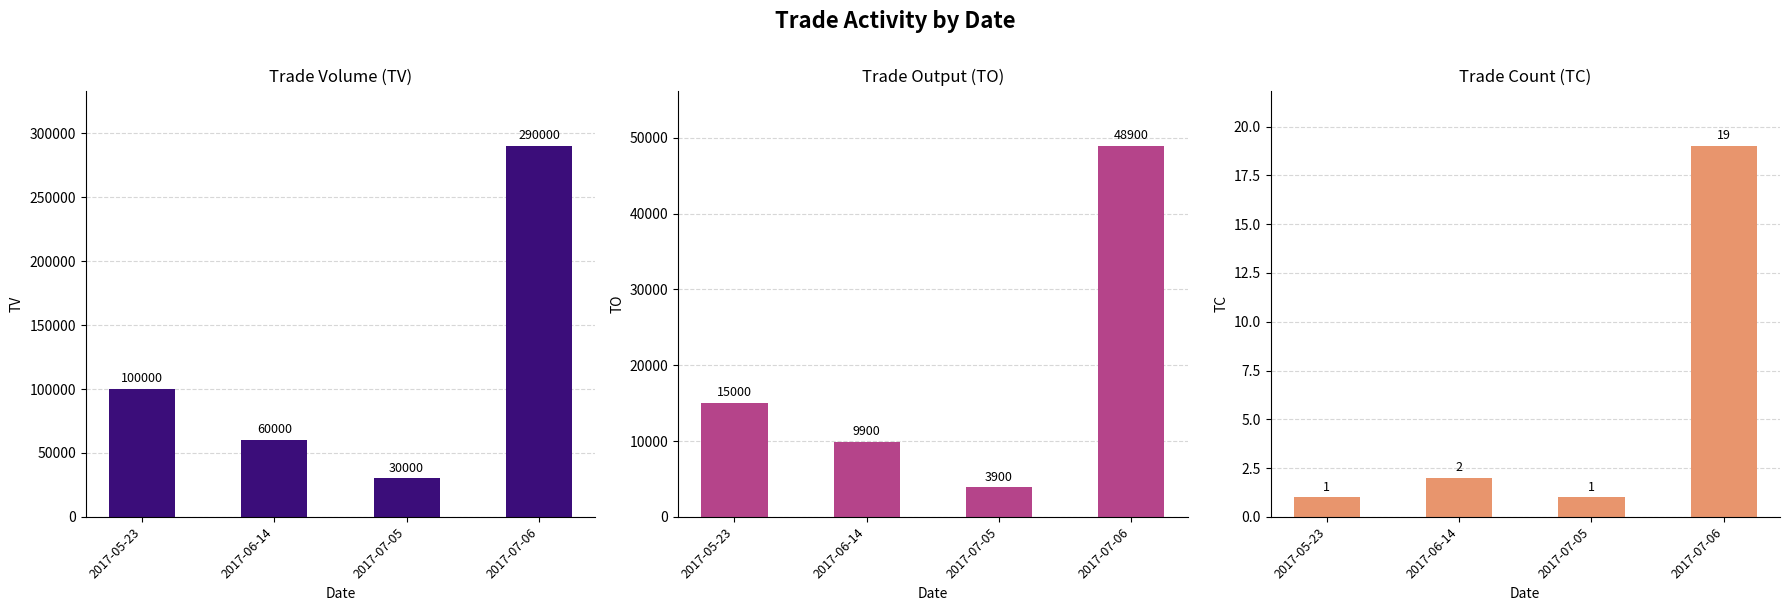

What is the maximum value for TC?

19